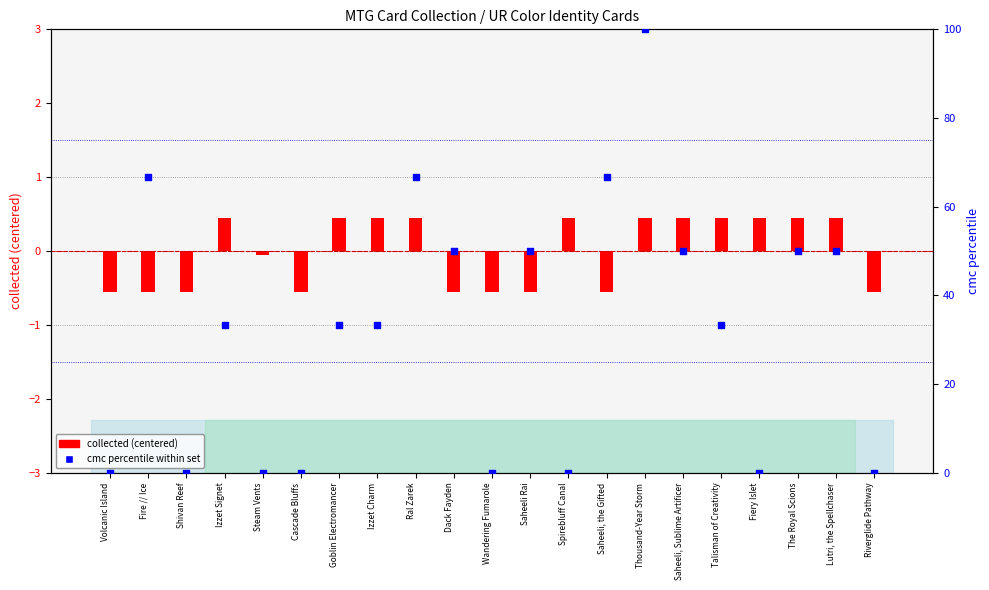

Which series has the largest total across all categories?

cmc percentile